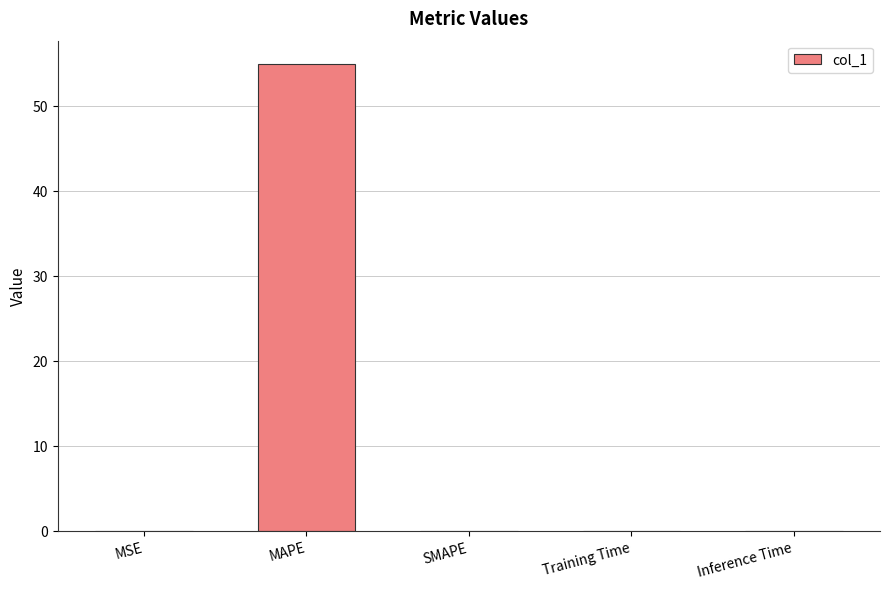

True or false: the data shows 54.9 at MAPE.

True